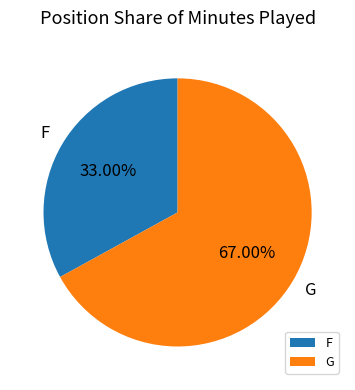

To the nearest percent, what is the average slice percentage?

50%